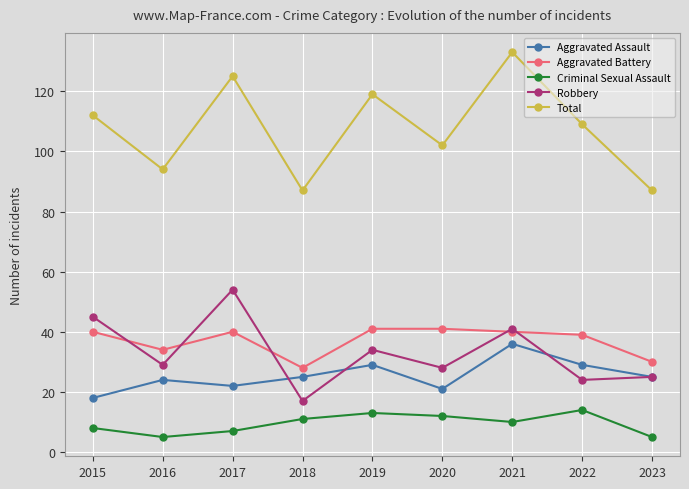

At which category does the chart reach its peak across all series?

2021